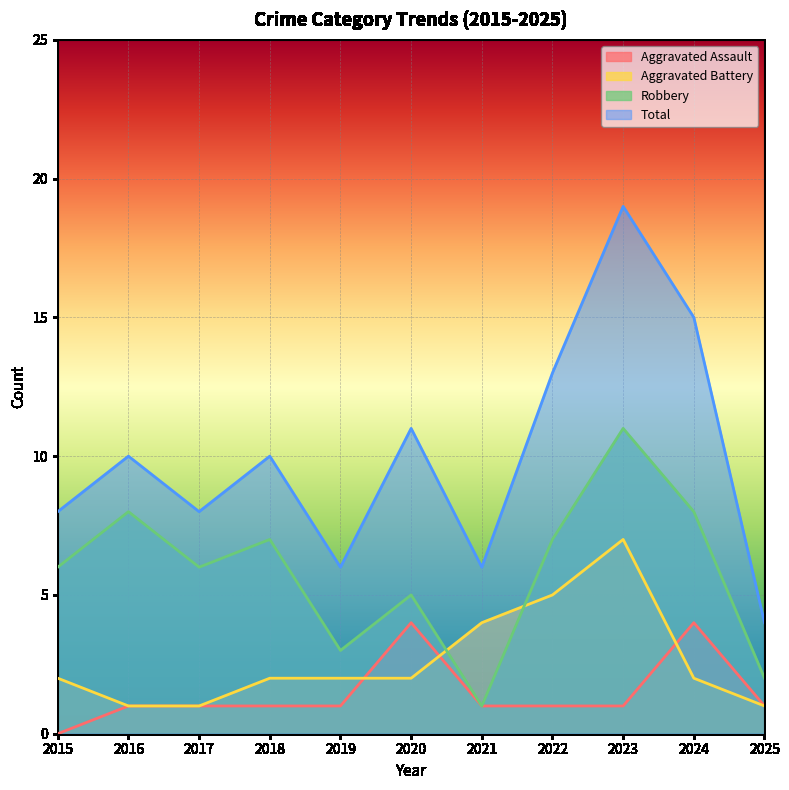

What are all the series names shown in the legend?

Aggravated Assault, Aggravated Battery, Robbery, Total